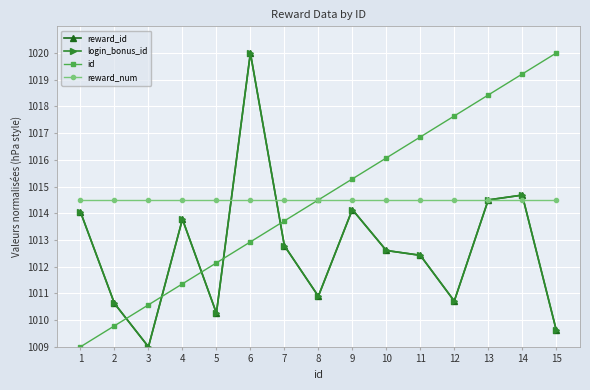

Is this an area chart (filled region under the line)?

No